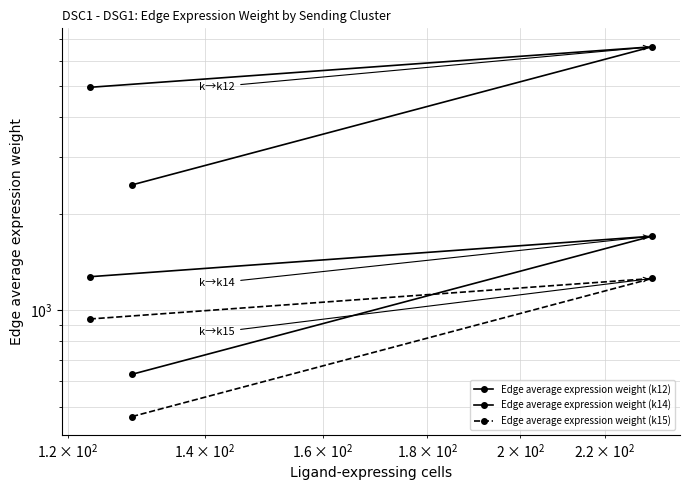

How many lines are shown in the chart?

3